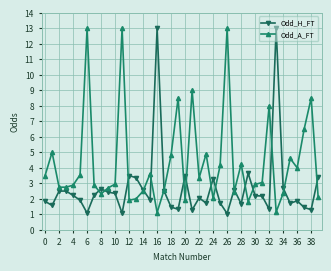

What is the greatest value displayed?

13.0